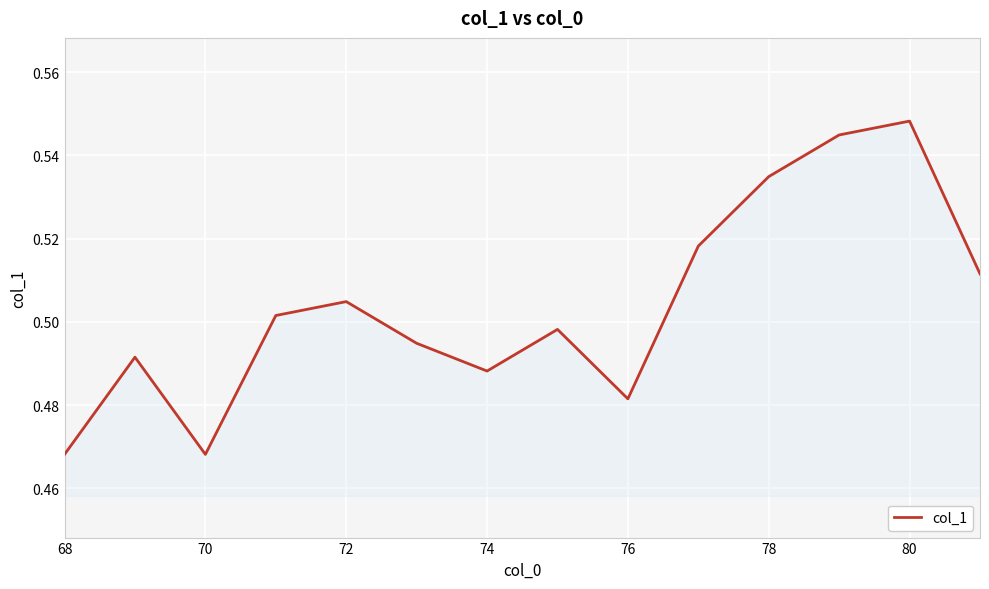

Which category has the lowest value across all series?

68